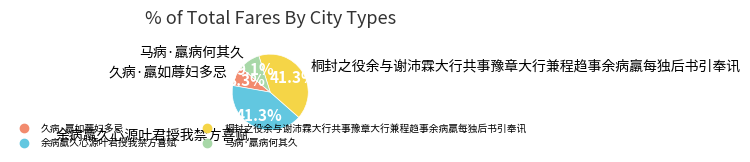

Is there a majority slice in this chart?

No